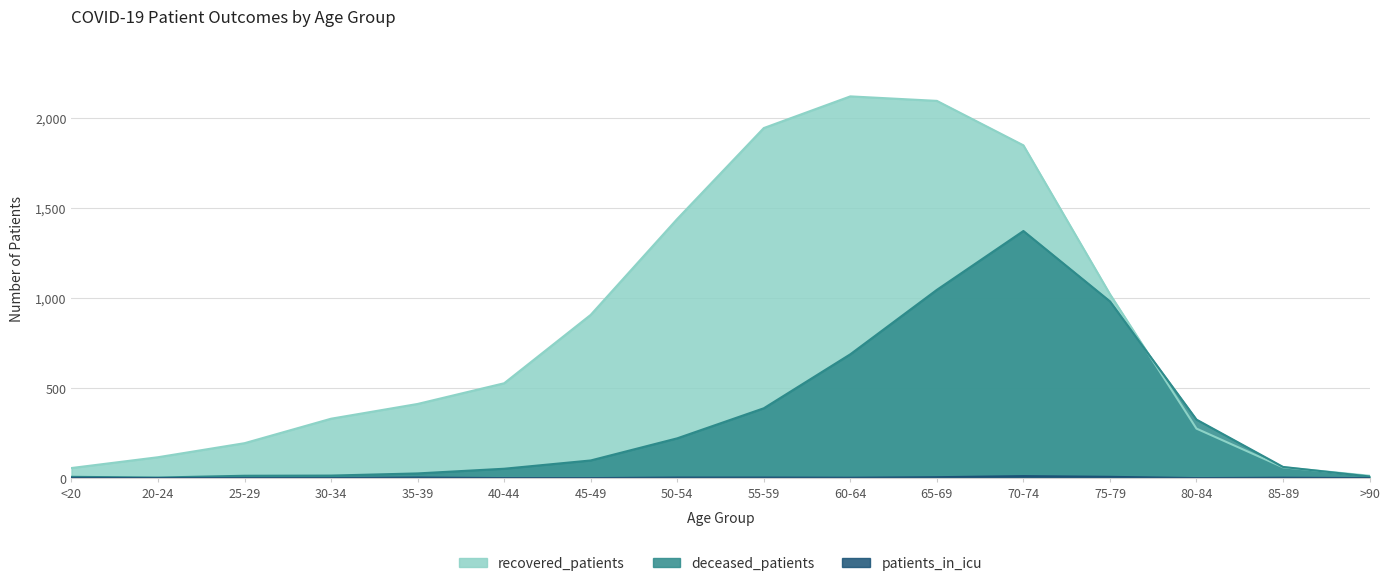

The deceased_patients series shows 221 at 50-54. True or false?

True